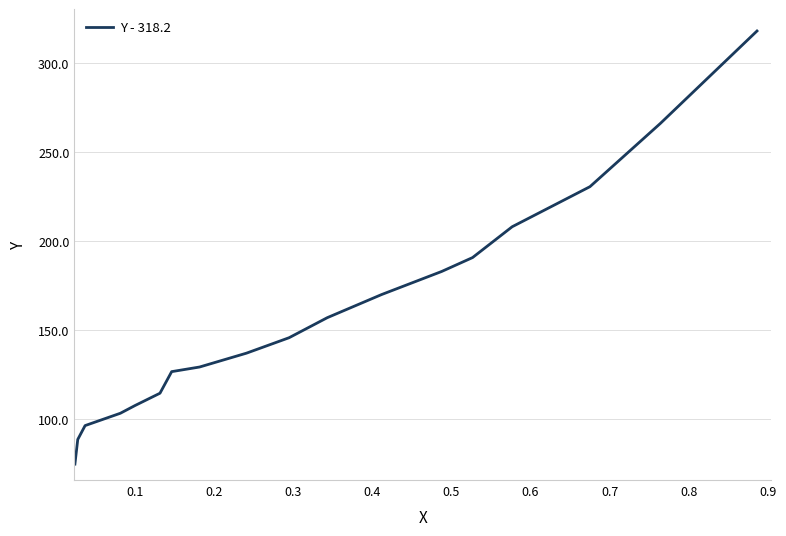

What is the smallest value displayed?

74.6